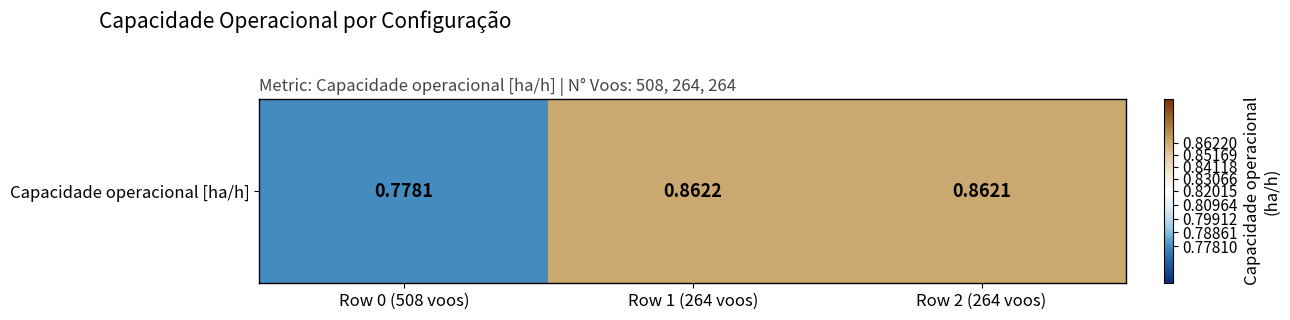

What value does the data have at Row 0 (508 voos)?

0.8